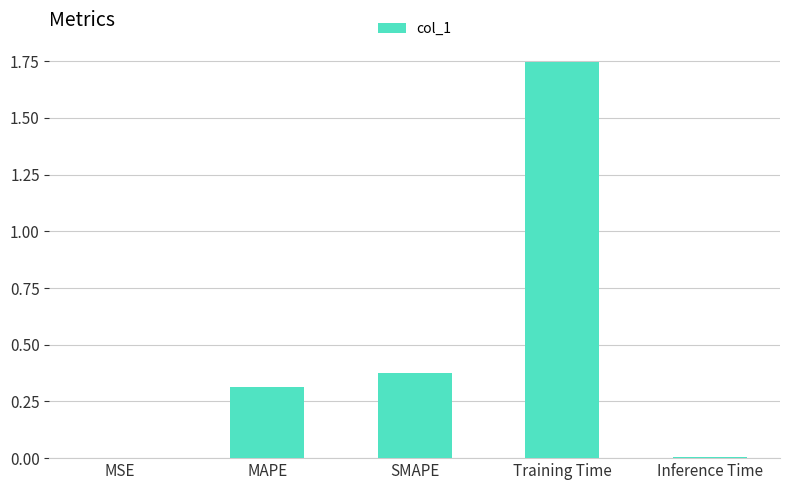

Are the bars horizontal?

No